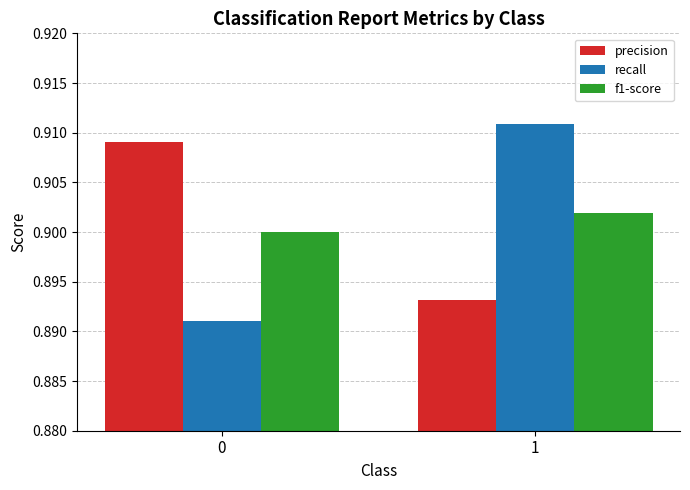

What is the sum of the recall values at 1 and 0?

1.8